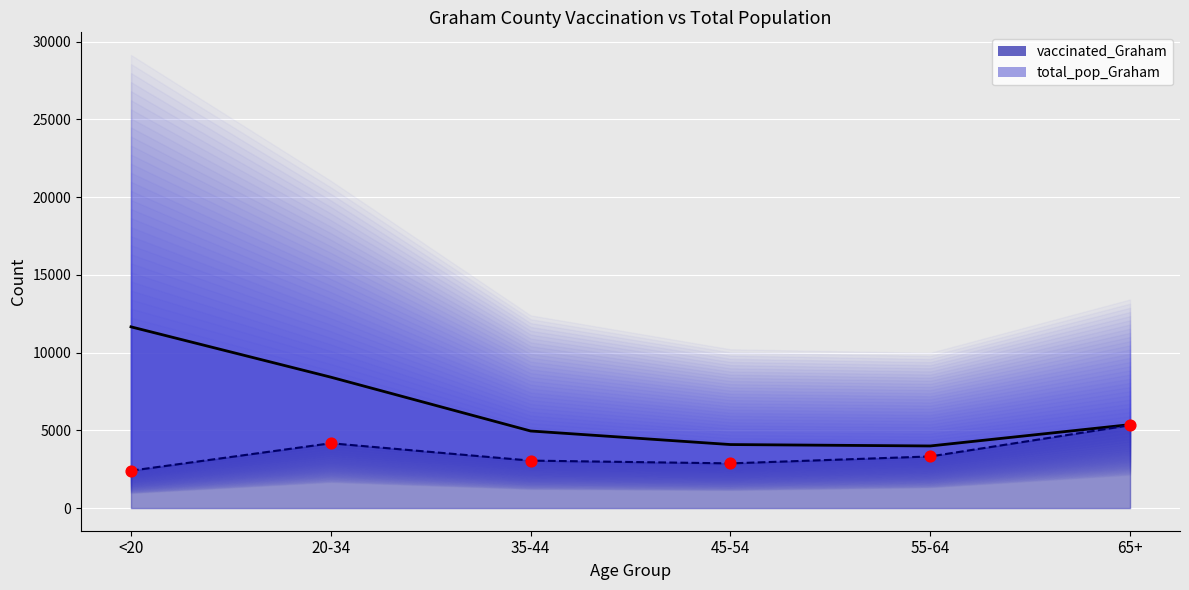

Which series has the largest total across all categories?

total_pop_Graham